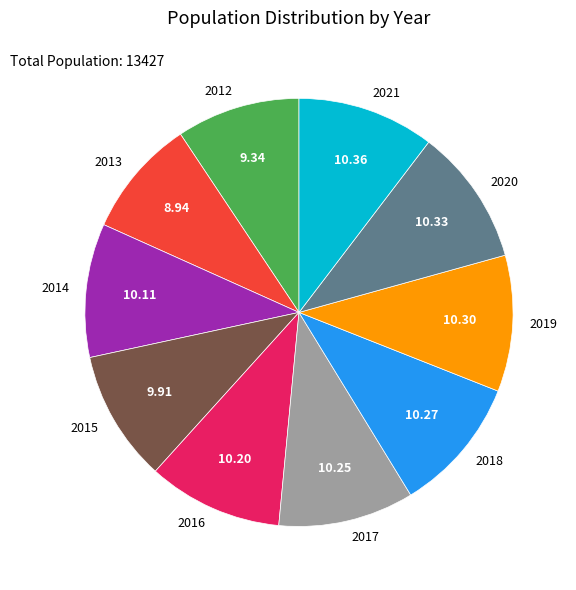

How many slices are in this pie chart?

10